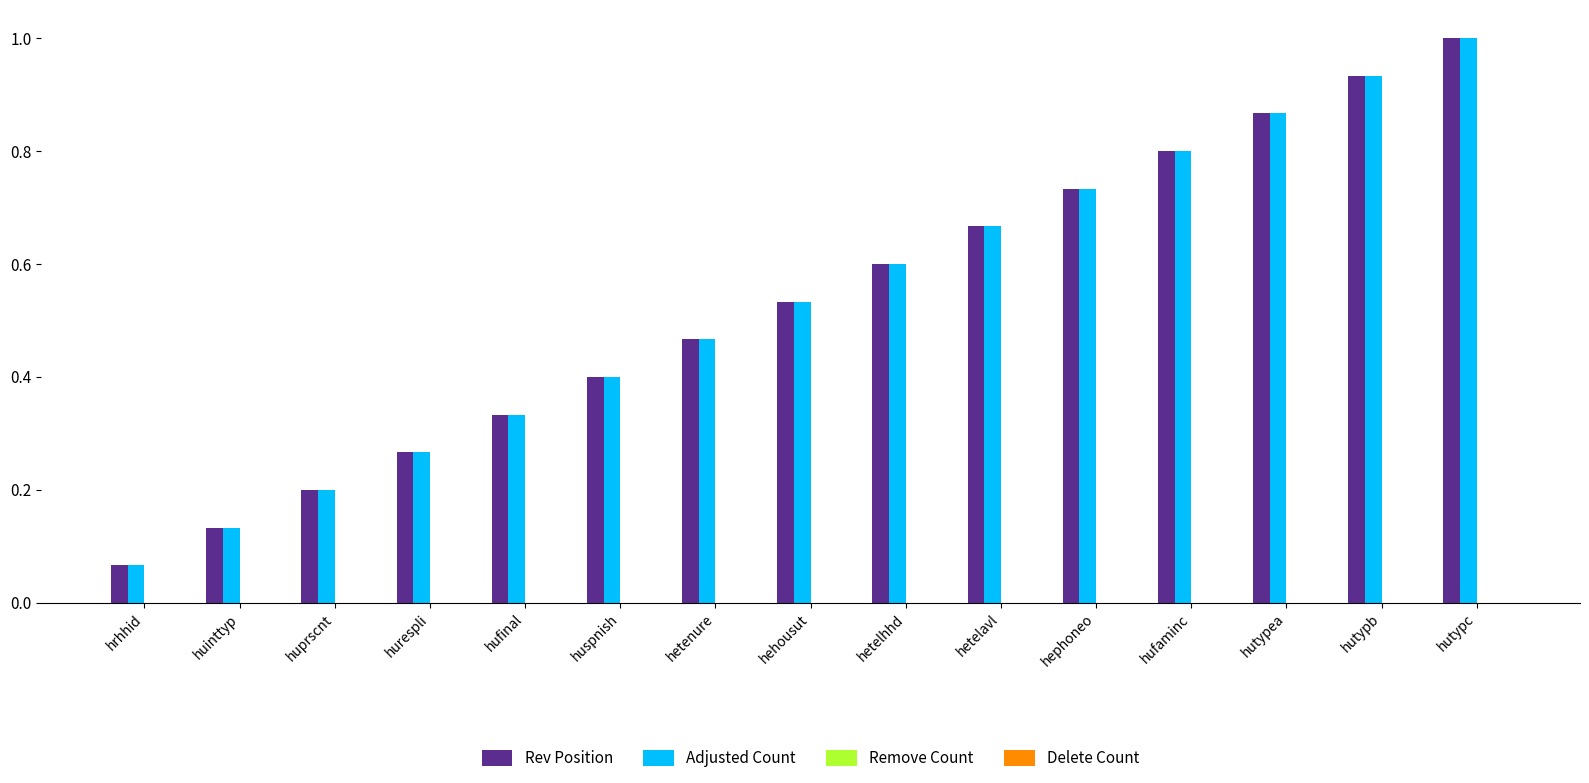

What is the total value across all series at hetelavl?

1.3